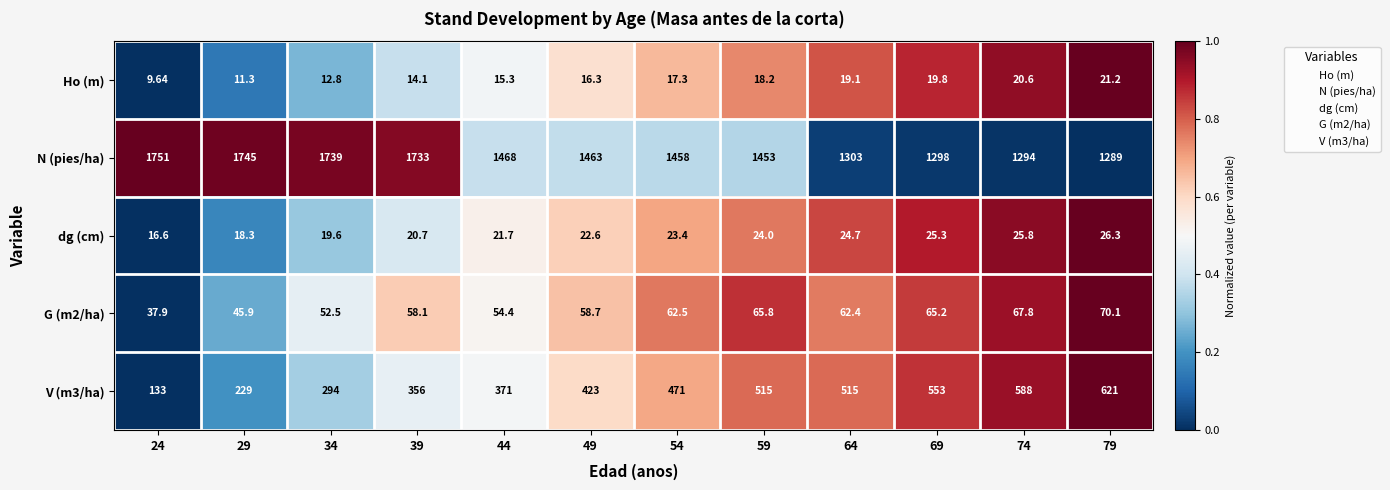

Which series has the largest total across all categories?

N (pies/ha)